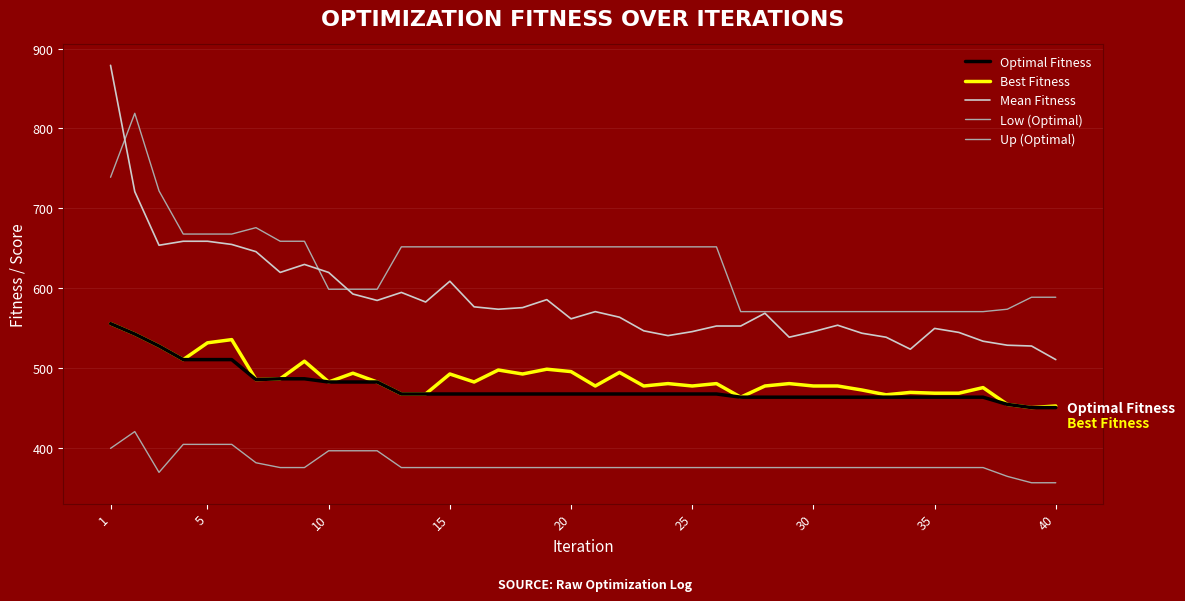

What is the minimum value for Mean Fitness?

511